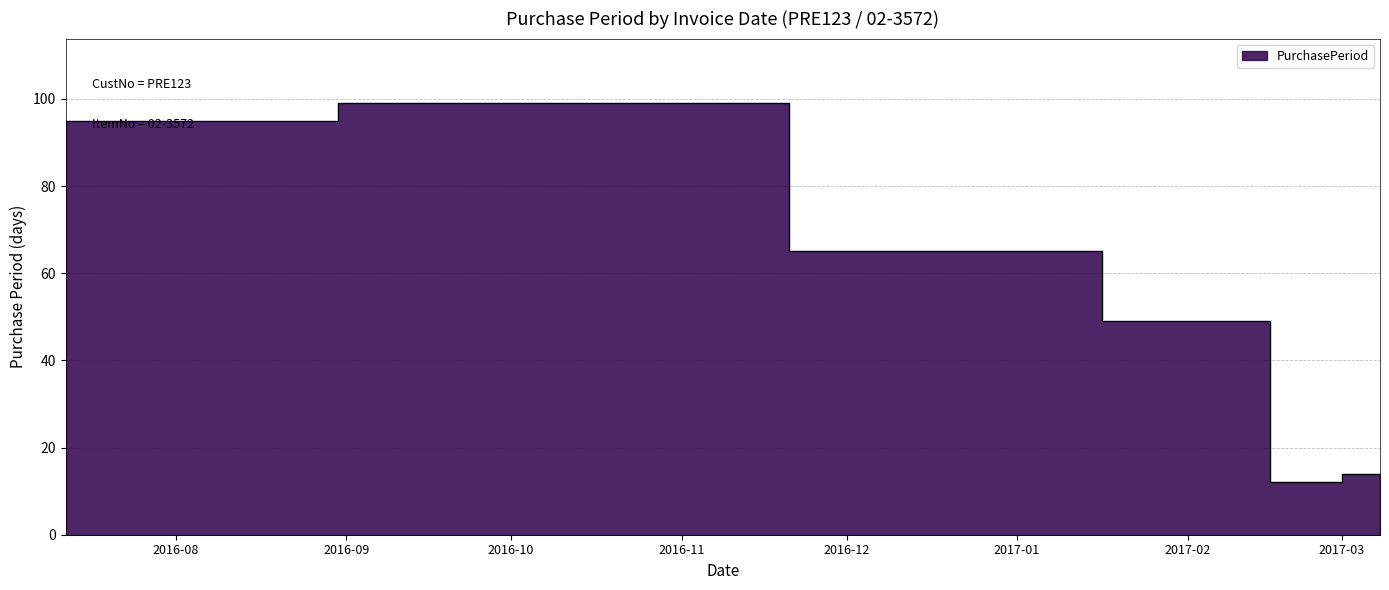

What is the difference between the values at 2017-02-10 and 2017-02-22?

37